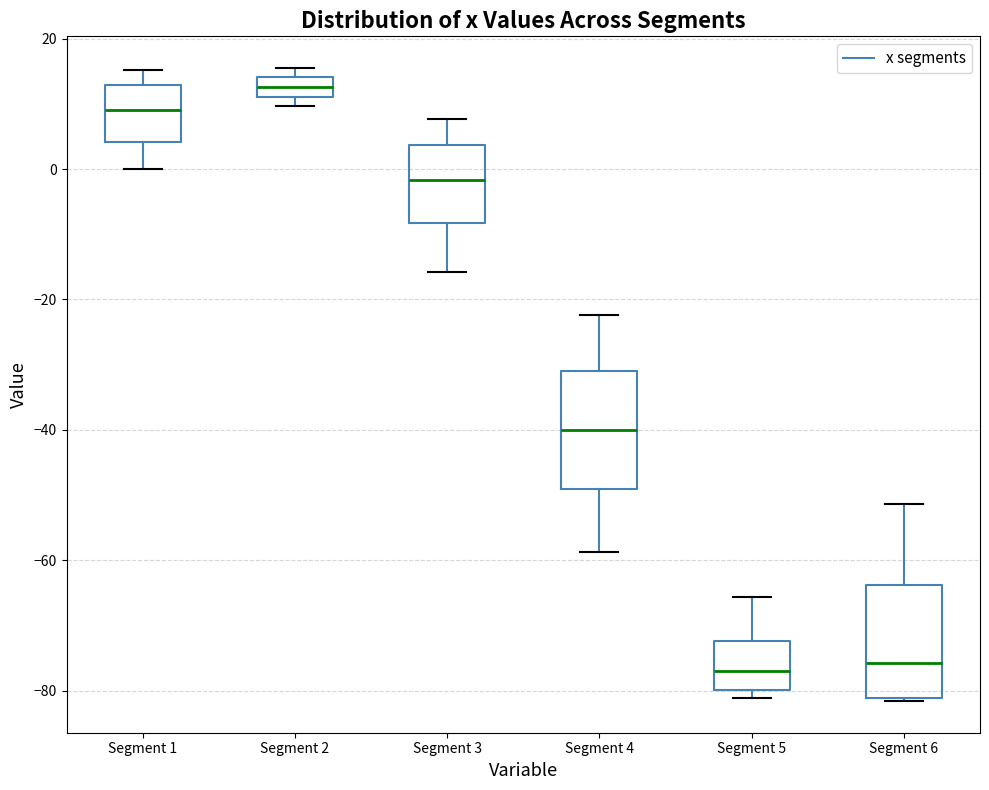

Where is the upper edge of the box for Segment 4 on the y-axis? The values are not printed on the chart, so give them approximately, as read against the axis.

-30